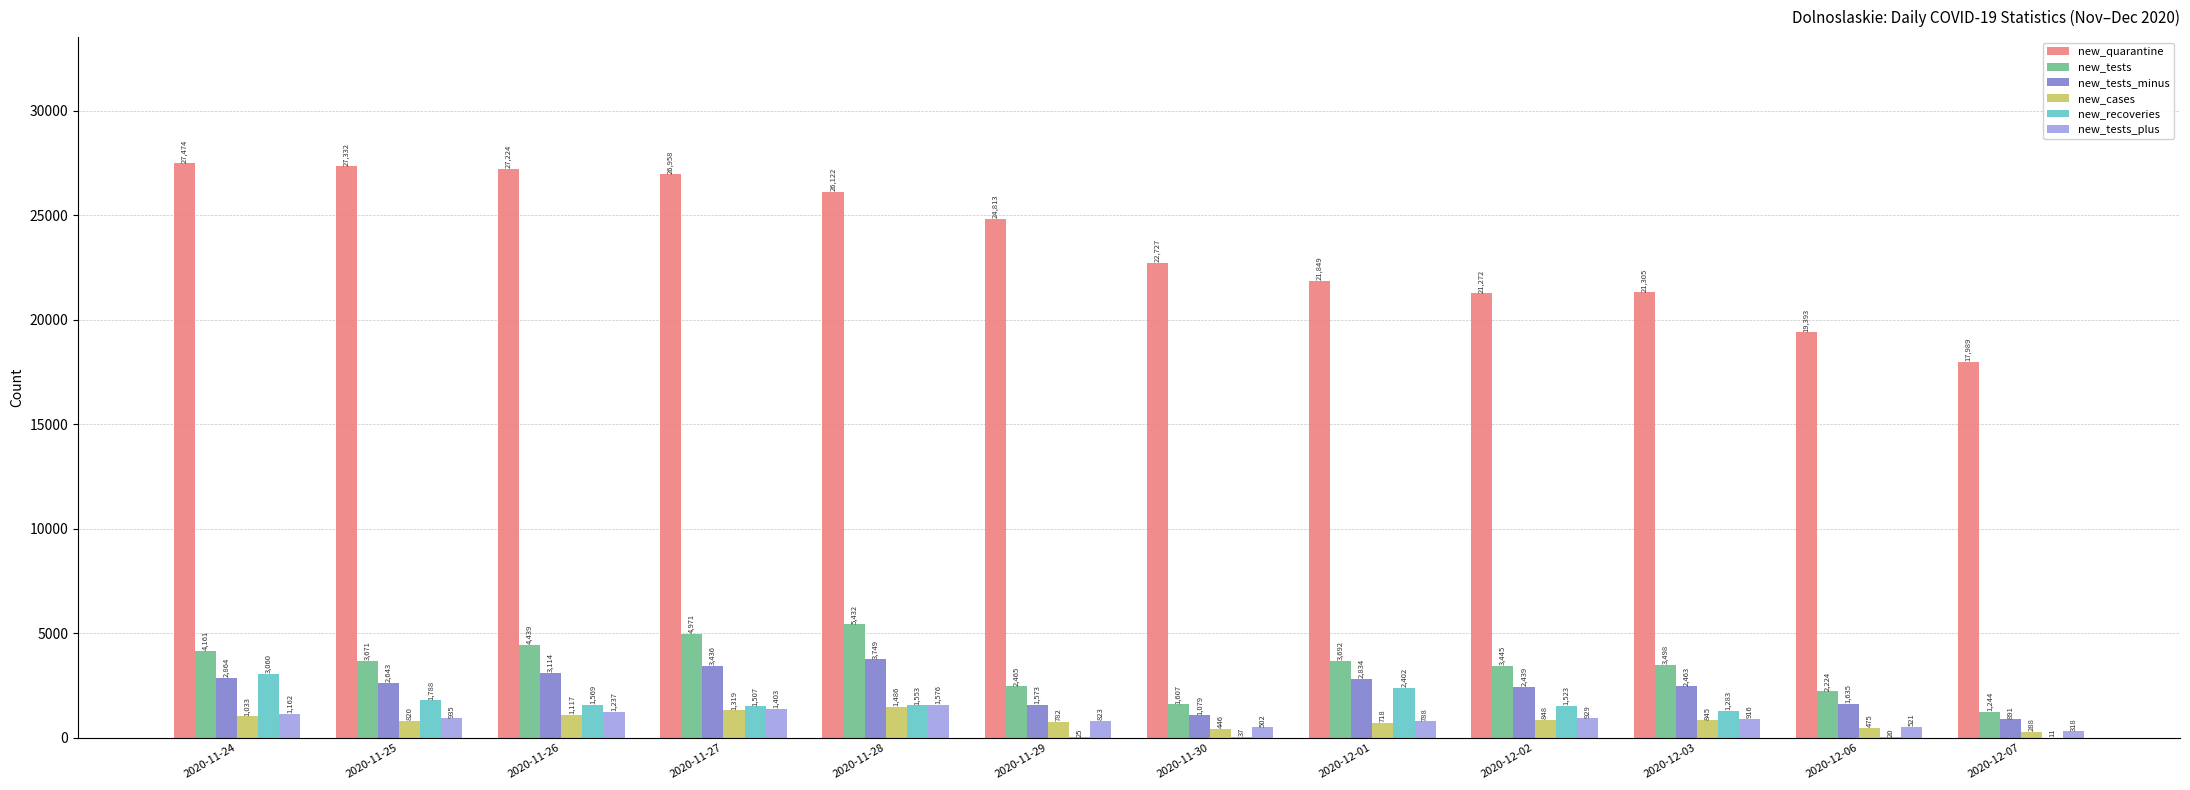

Which label corresponds to the largest value in the chart?

2020-11-24